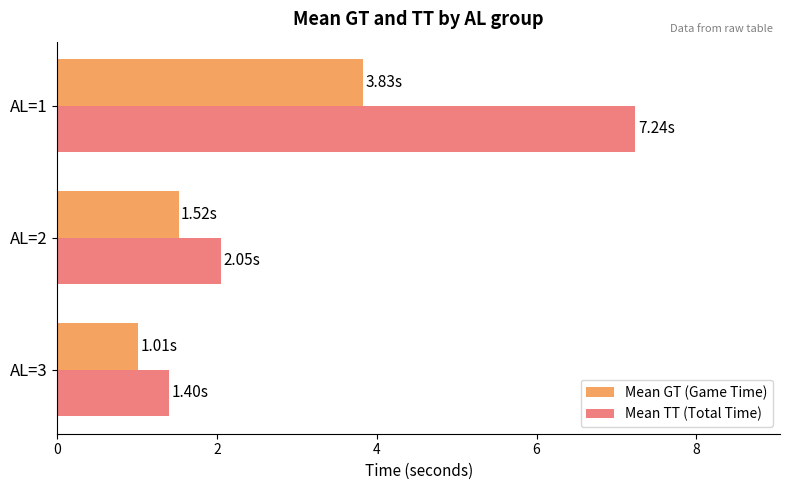

Which series has the largest total across all categories?

Mean TT (Total Time)